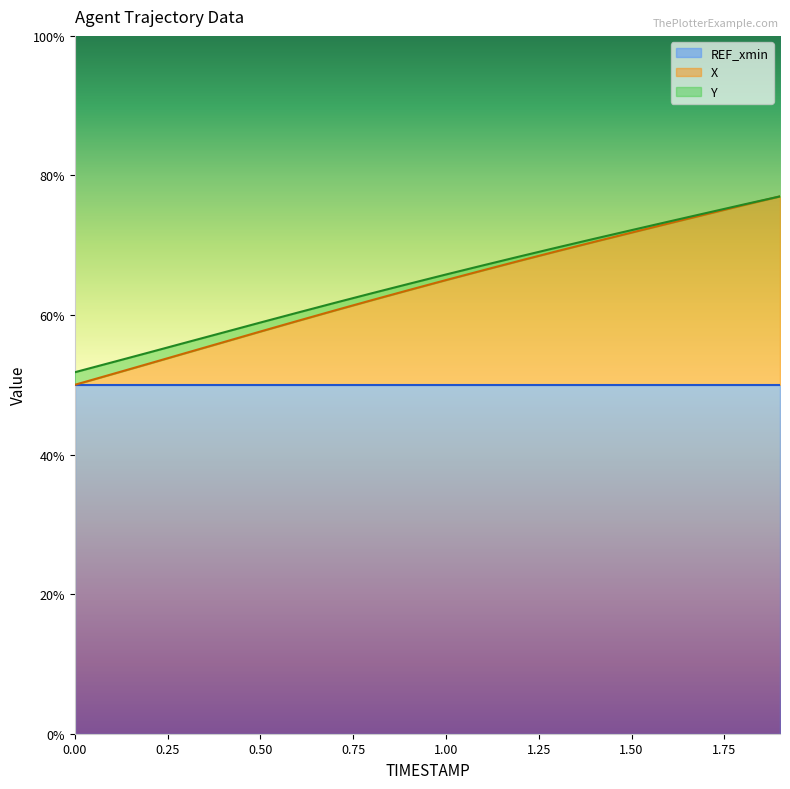

What is the minimum value for REF_xmin?

50.0